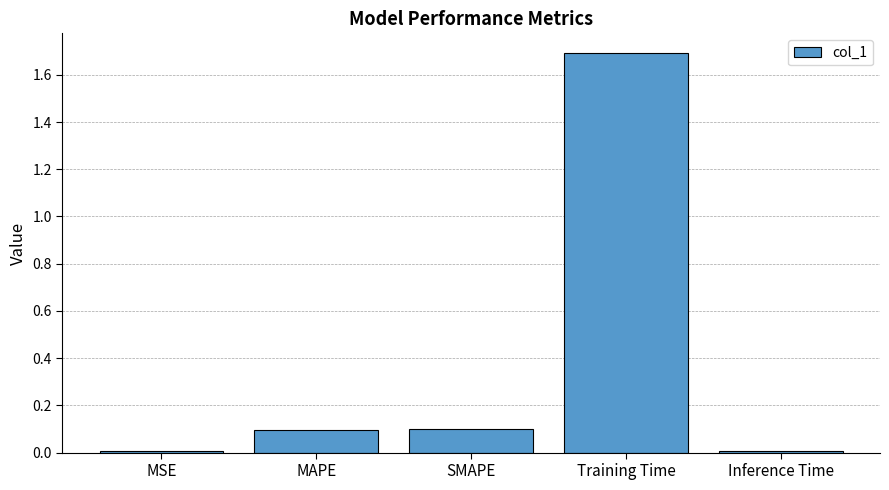

Which has a higher value, Inference Time or Training Time?

Training Time